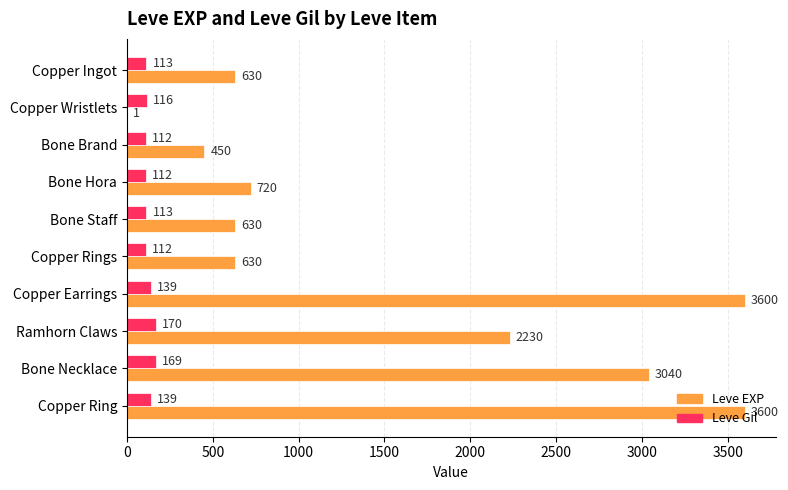

Is it true that Leve EXP equals 1934 at Copper Earrings?

False